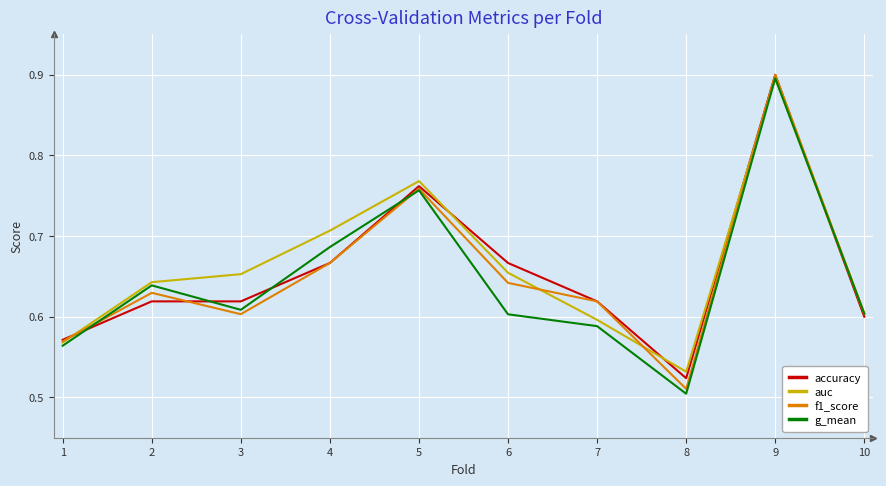

The value of f1_score at 10 is 0.6. True or false?

True